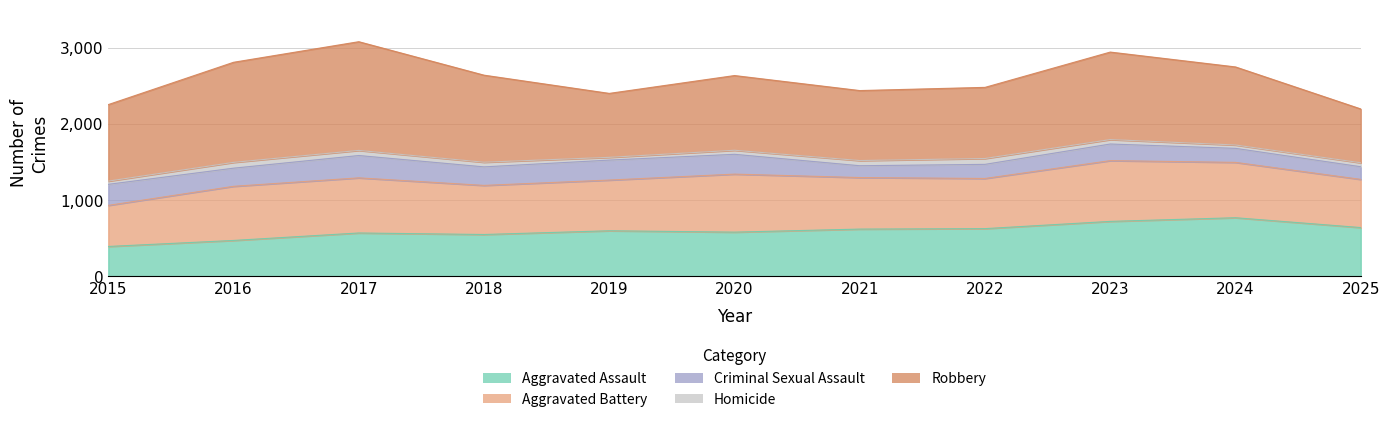

At which category does Criminal Sexual Assault reach its first local peak?

2017